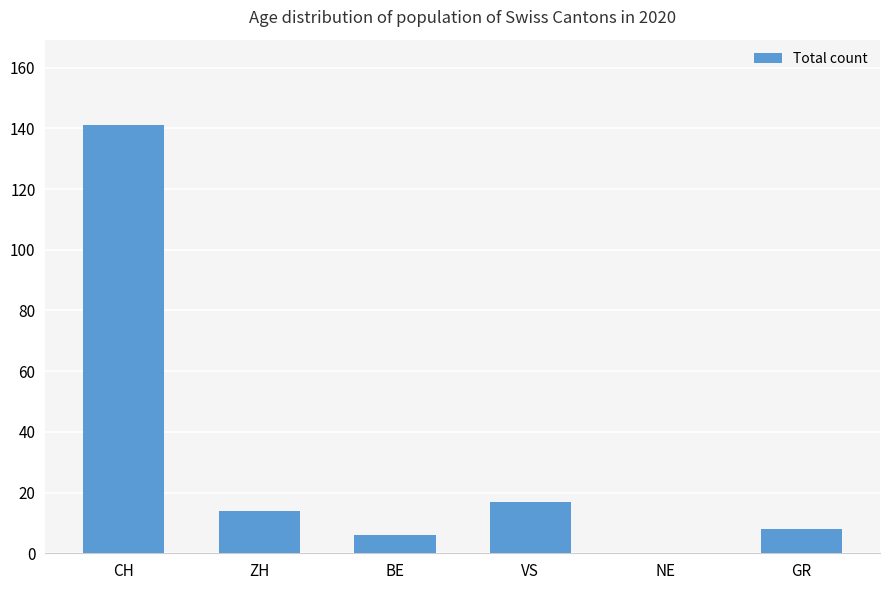

How many positive values are there?

5